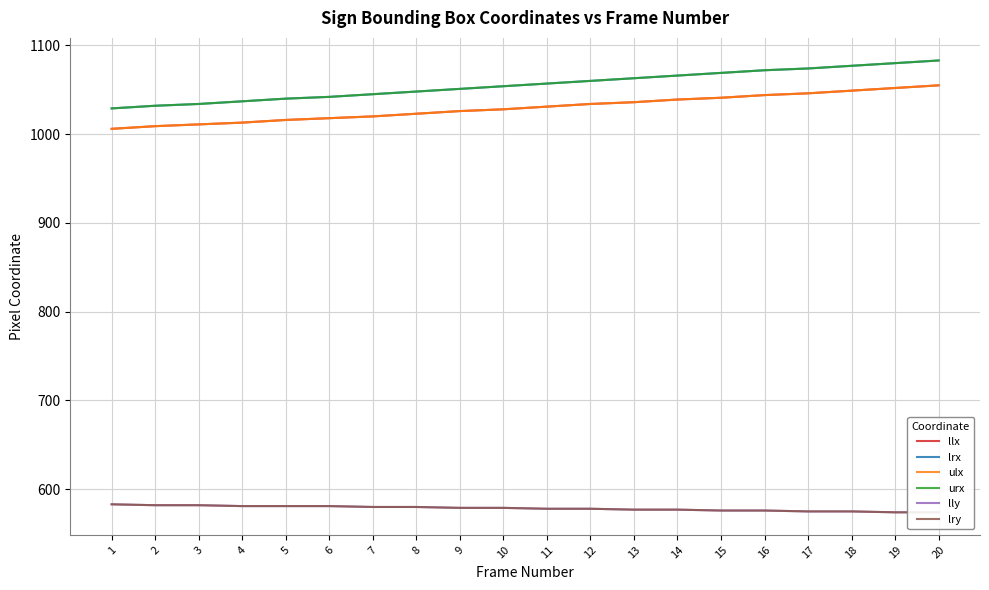

How many distinct data groups are displayed?

6